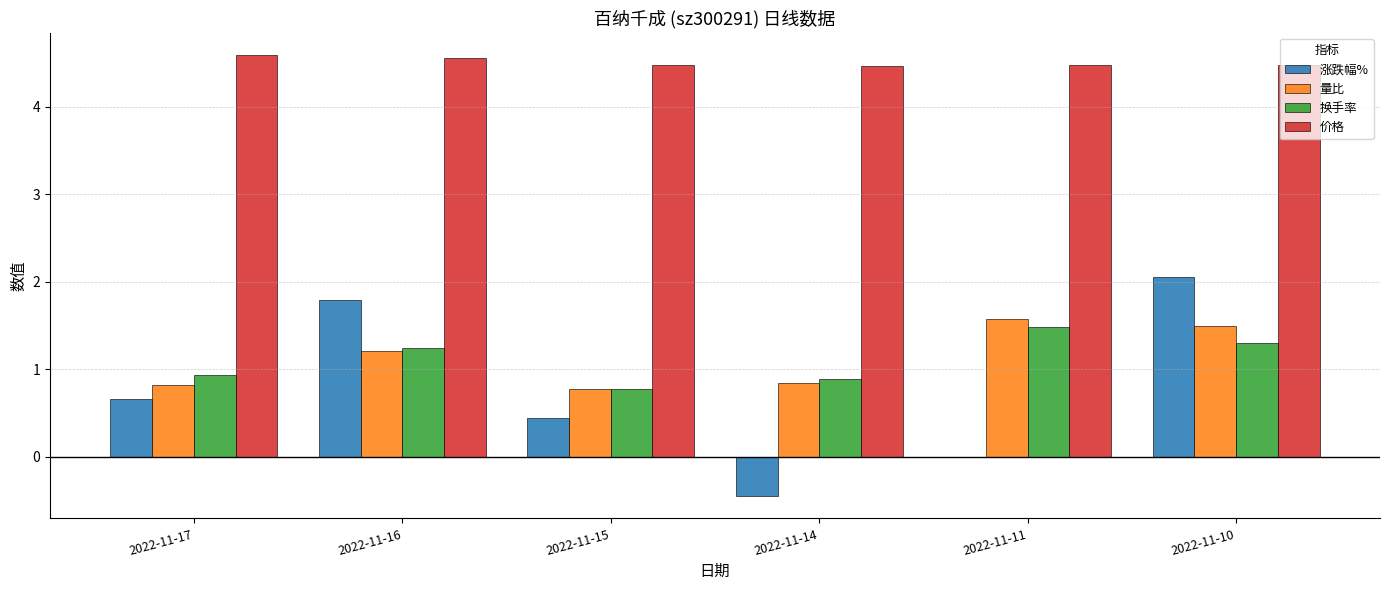

The value of 价格 at 2022-11-17 is 4.6. True or false?

True